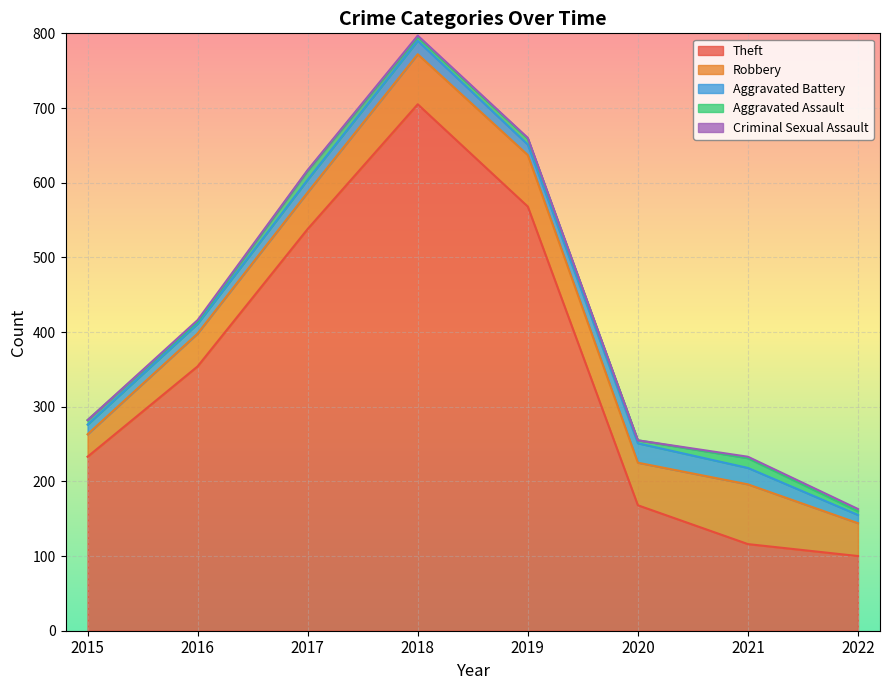

How many data points does each series have?

8